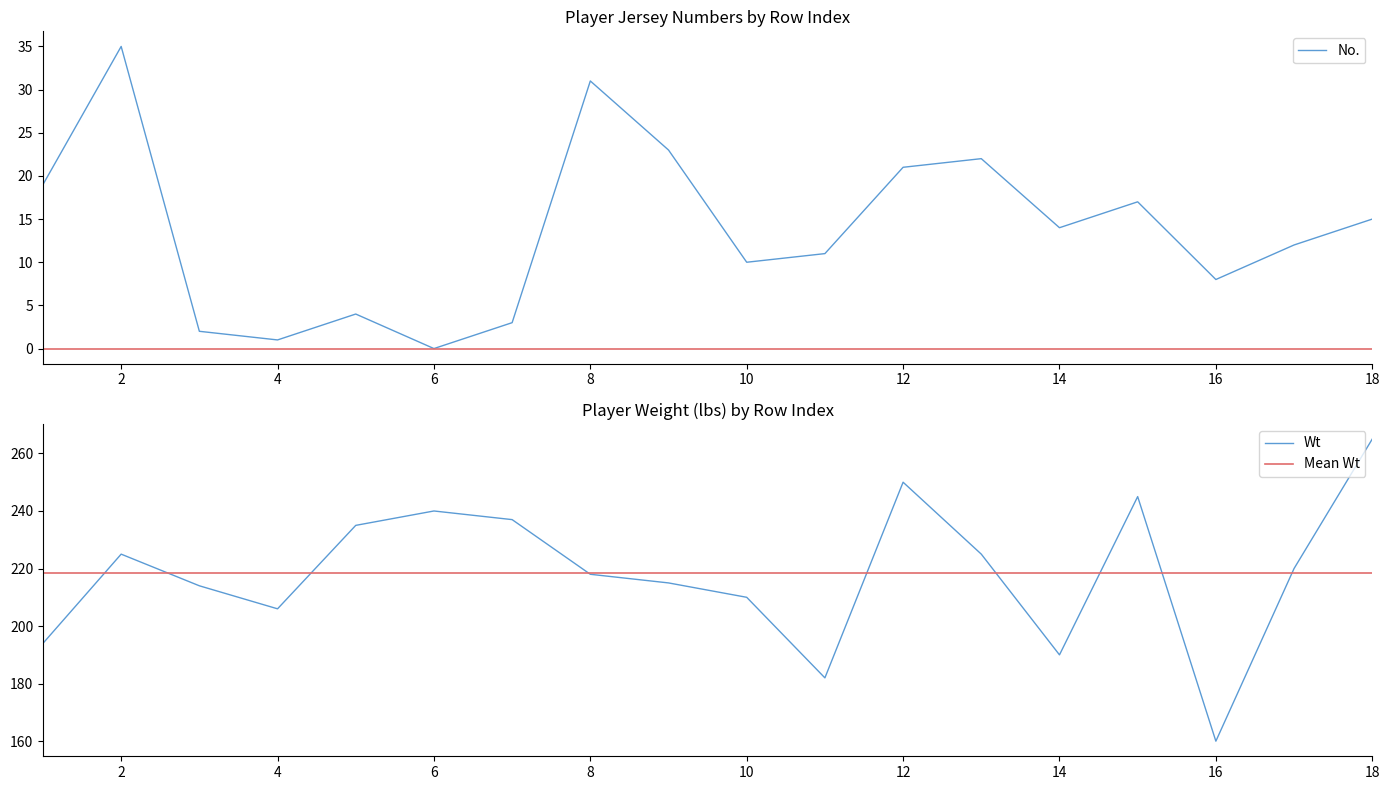

Between 14 and 15, which series saw the biggest shift?

Wt